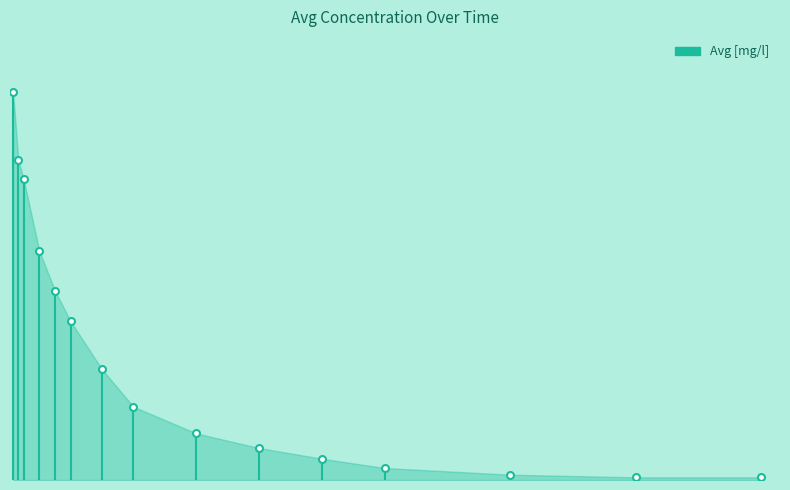

Is it true that the value at 0.1666666716337204 is 0.2?

True